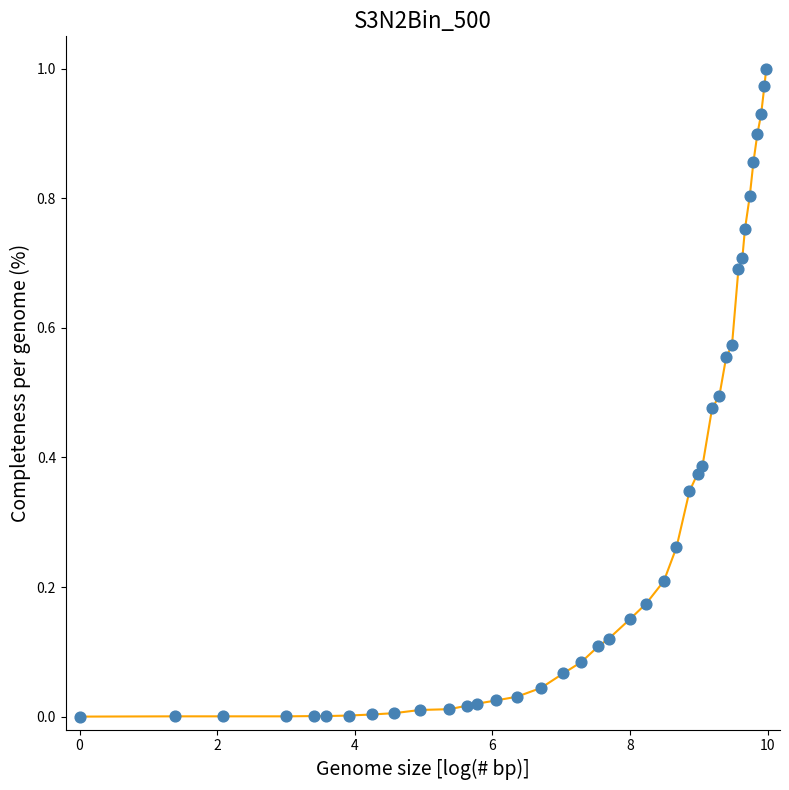

Is this an area chart (filled region under the line)?

No